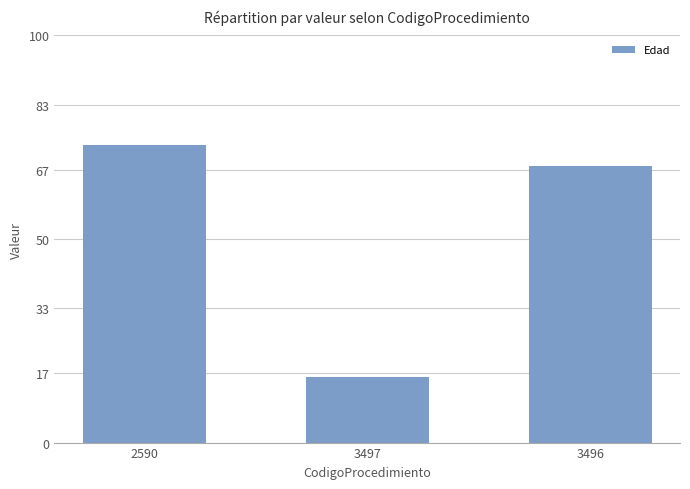

What is the value of the 1st bar from the left?

73